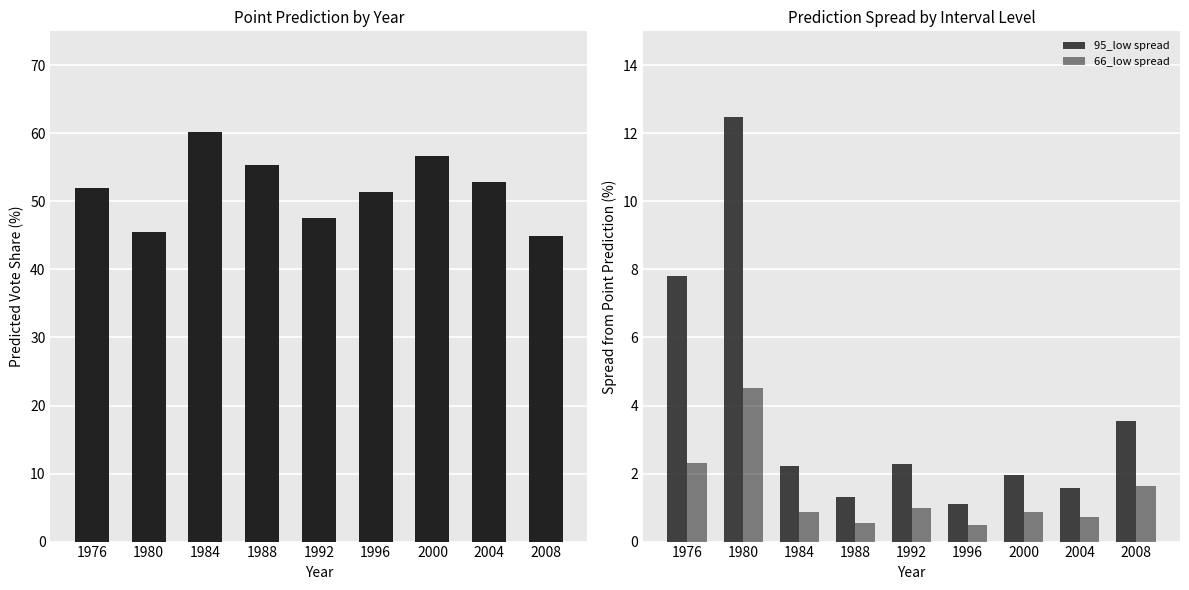

At which label is 66_low spread closest to 2?

1976